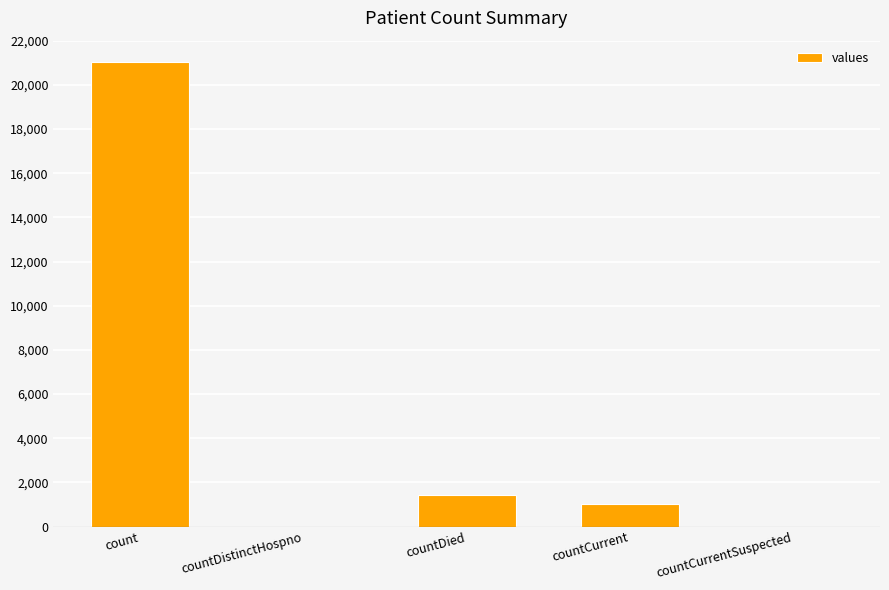

Are the bars horizontal?

No